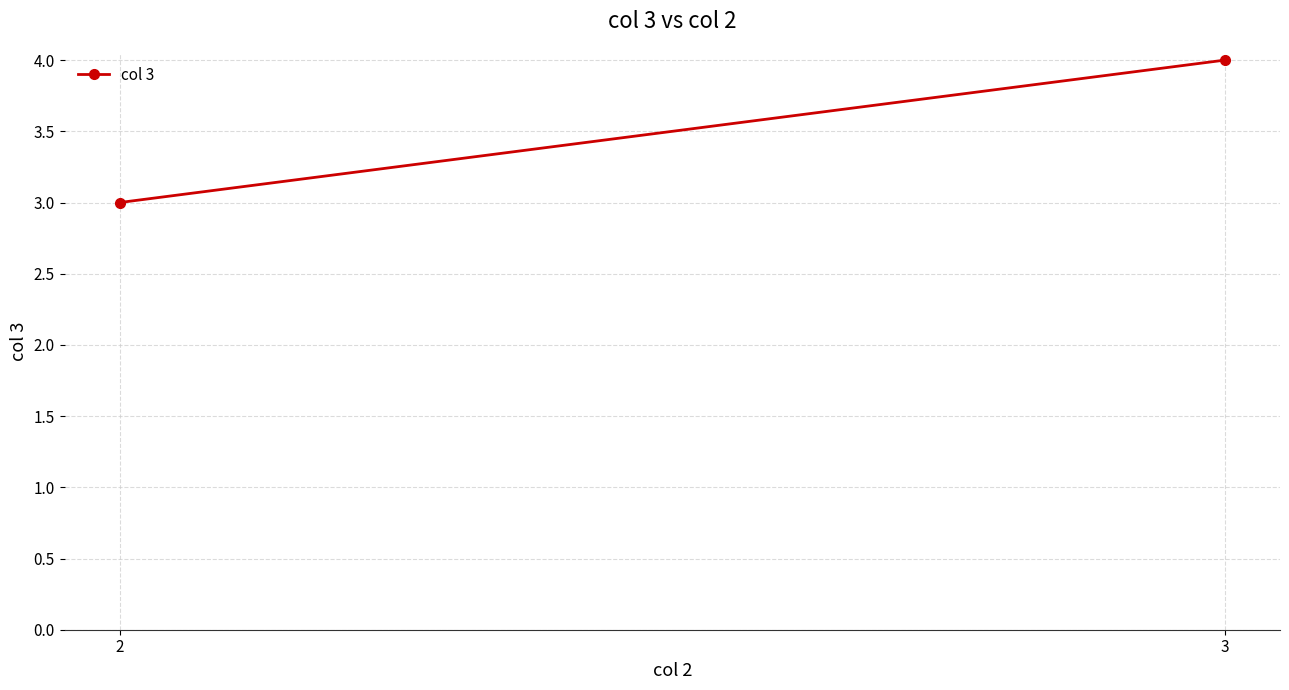

True or false: the data shows 5 at 2.

False